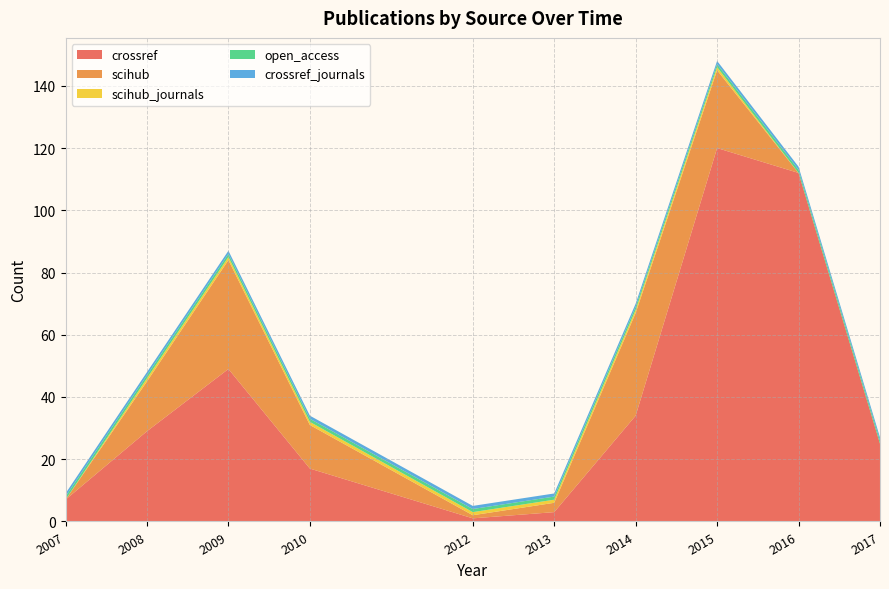

Reading left to right, transcribe all the data shown in this chart.

crossref: 7	29	49	17	1	3	34	120	112	25
scihub: 0	16	35	14	1	3	33	25	0	0
scihub_journals: 0	1	1	1	1	1	1	1	0	0
open_access: 1	1	1	1	1	1	1	1	1	1
crossref_journals: 1	1	1	1	1	1	1	1	1	1